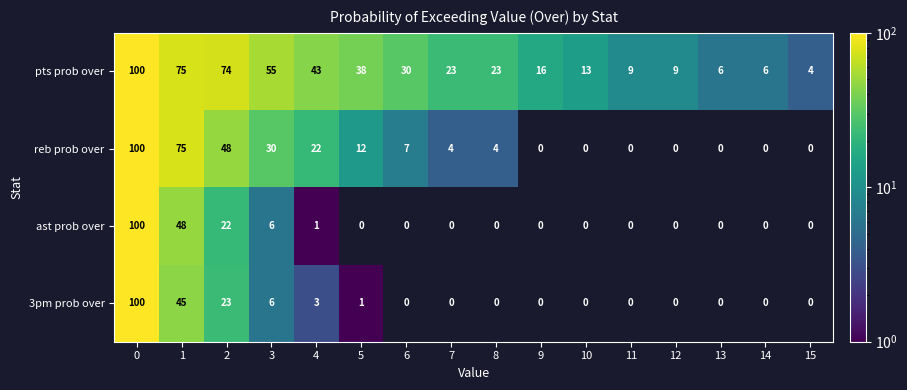

What is the average value of the pts prob over series?

33